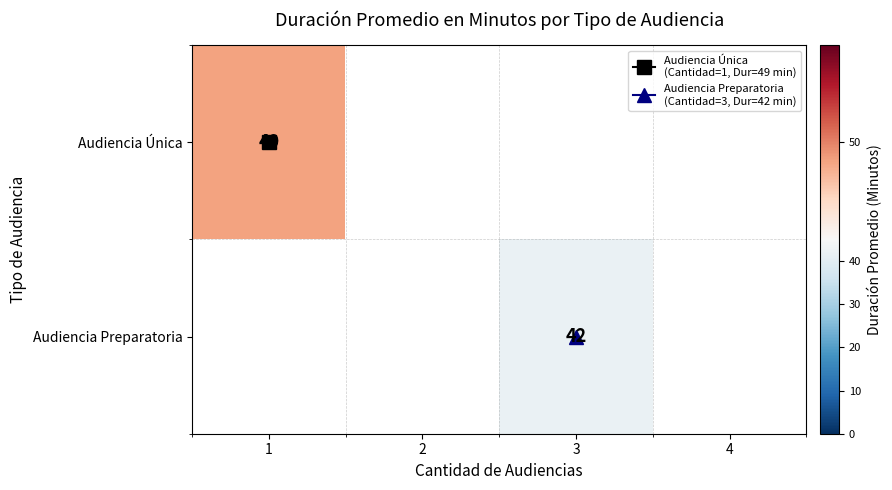

Which has a higher value, 4 or 2?

2